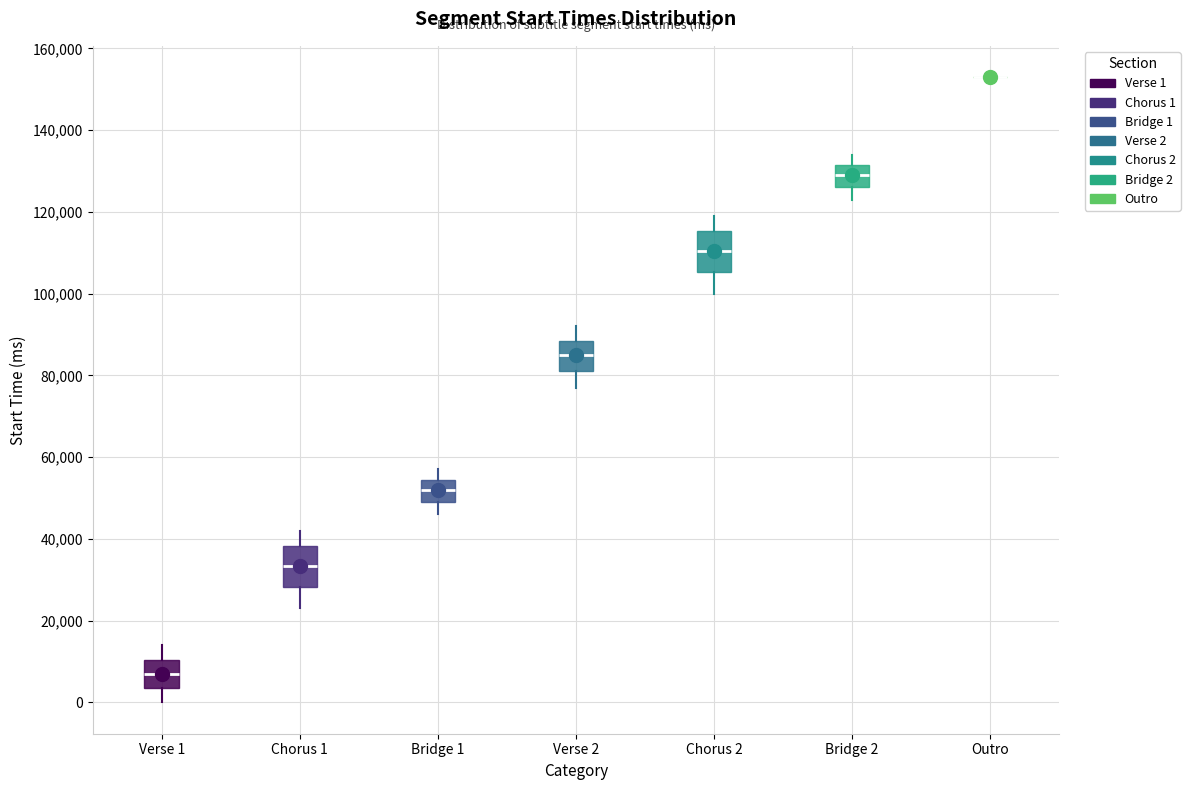

Where is the lower edge of the box for Chorus 1 on the y-axis? The values are not printed on the chart, so give them approximately, as read against the axis.

28000